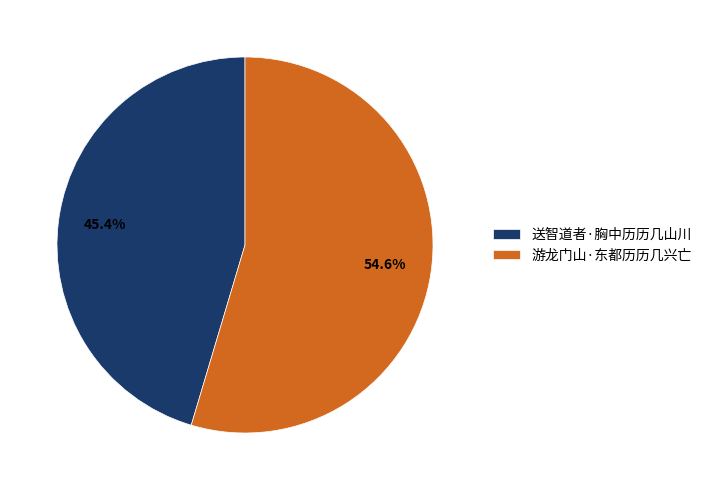

To the nearest percent, what is the combined percentage of 送智道者·胸中历历几山川 and 游龙门山·东都历历几兴亡?

100%